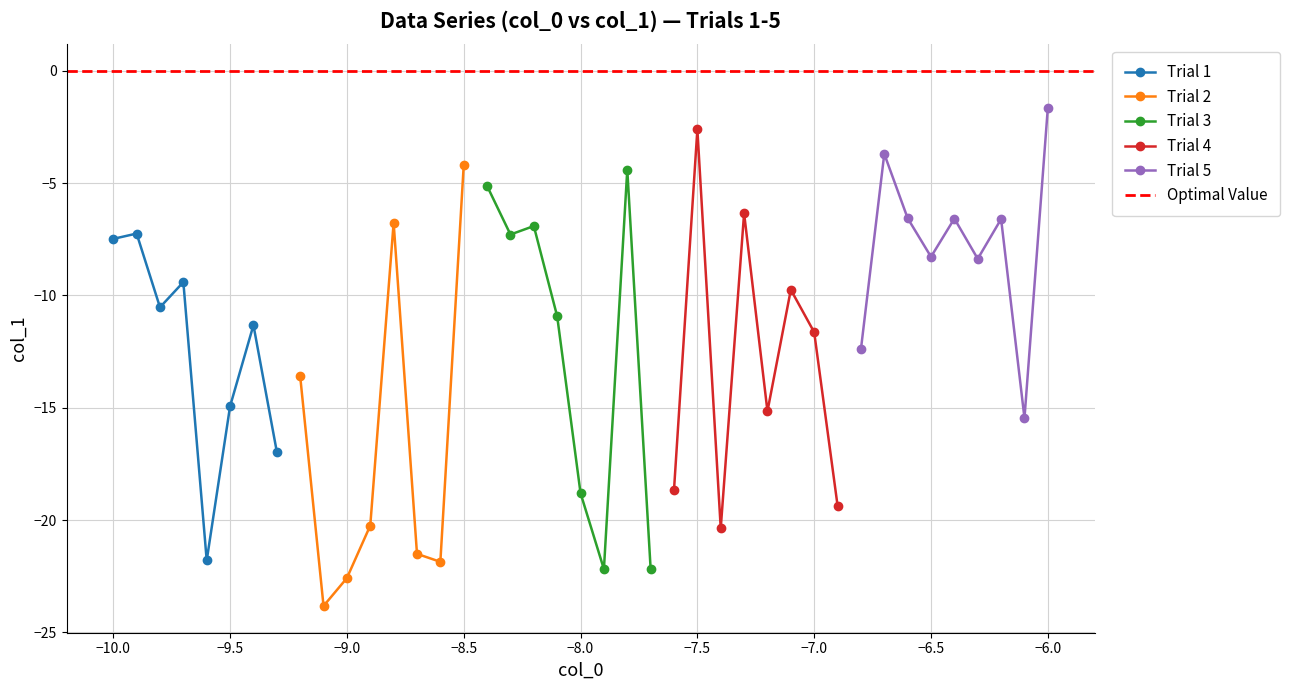

What is the minimum value for Trial 1?

-21.8